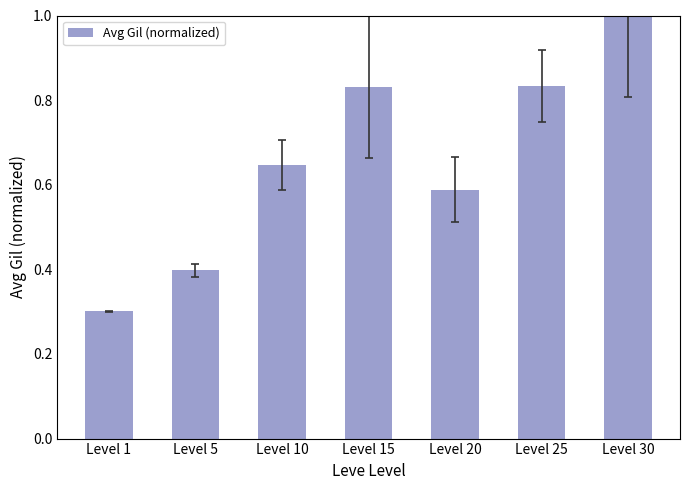

What is the sum of all values?

4.6